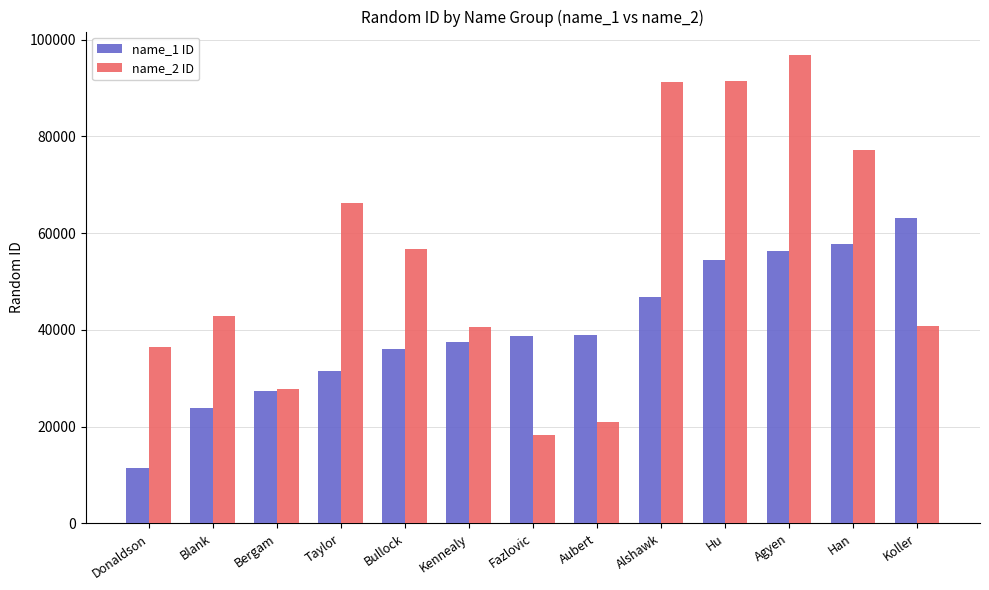

What is the difference between the second highest and minimum values in the name_1 ID series?

46432